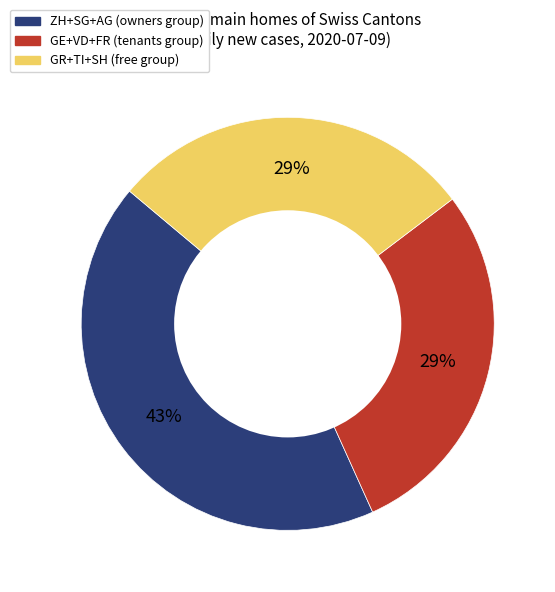

Is there a majority slice in this chart?

No